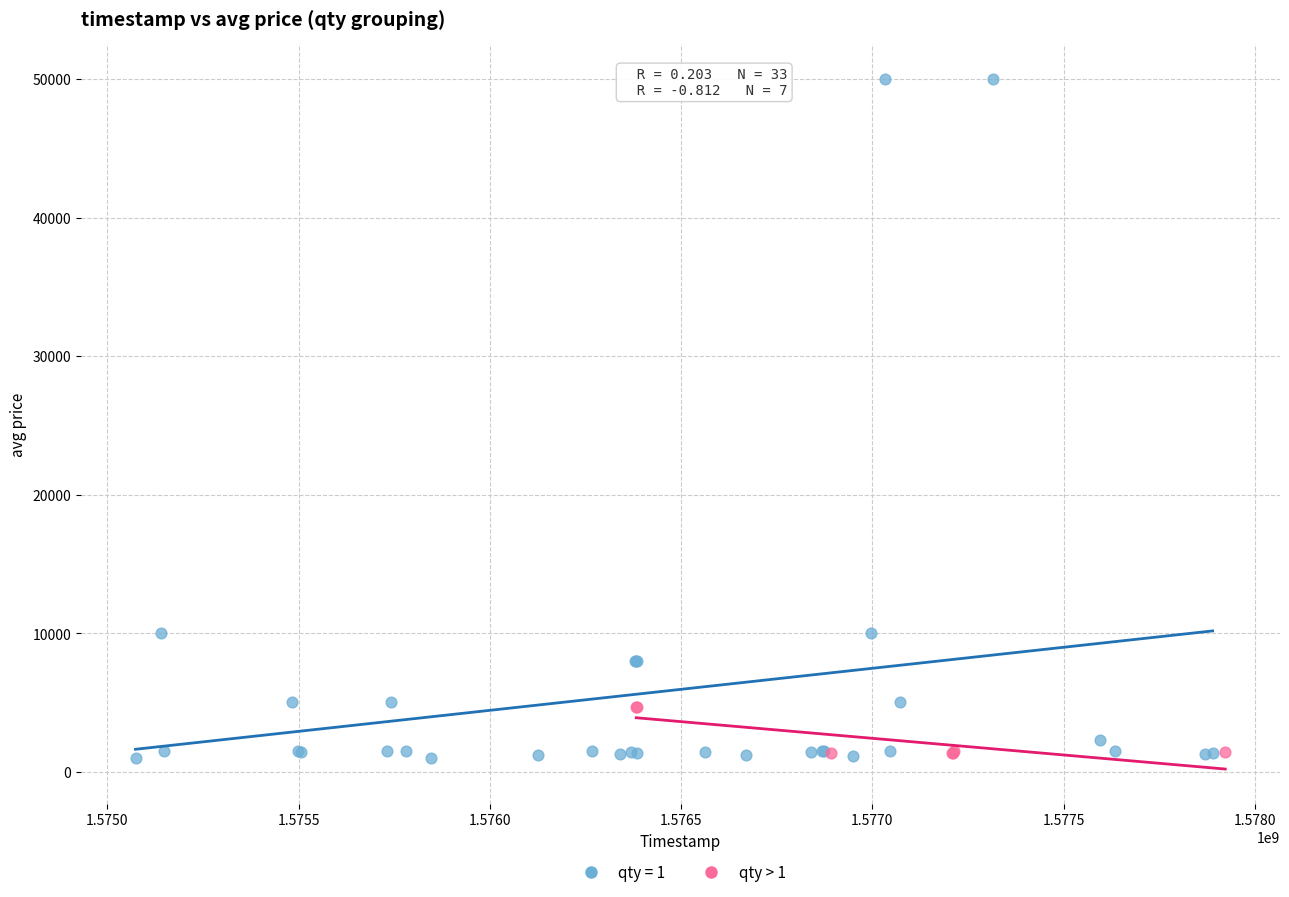

Which series has the widest spread of Y values?

qty = 1